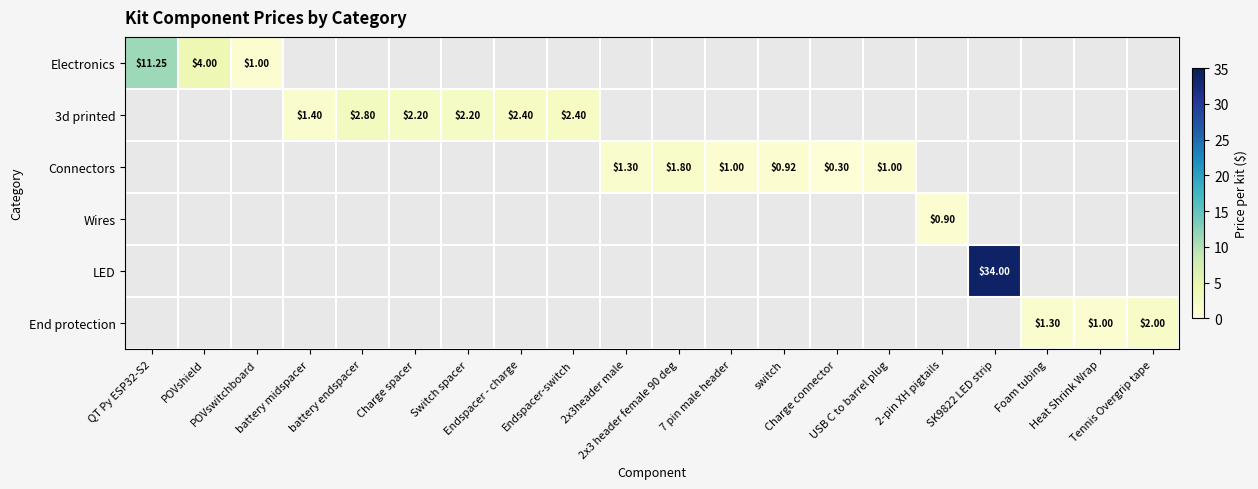

Which has a higher value, 2x3header male or SK9822 LED strip?

SK9822 LED strip